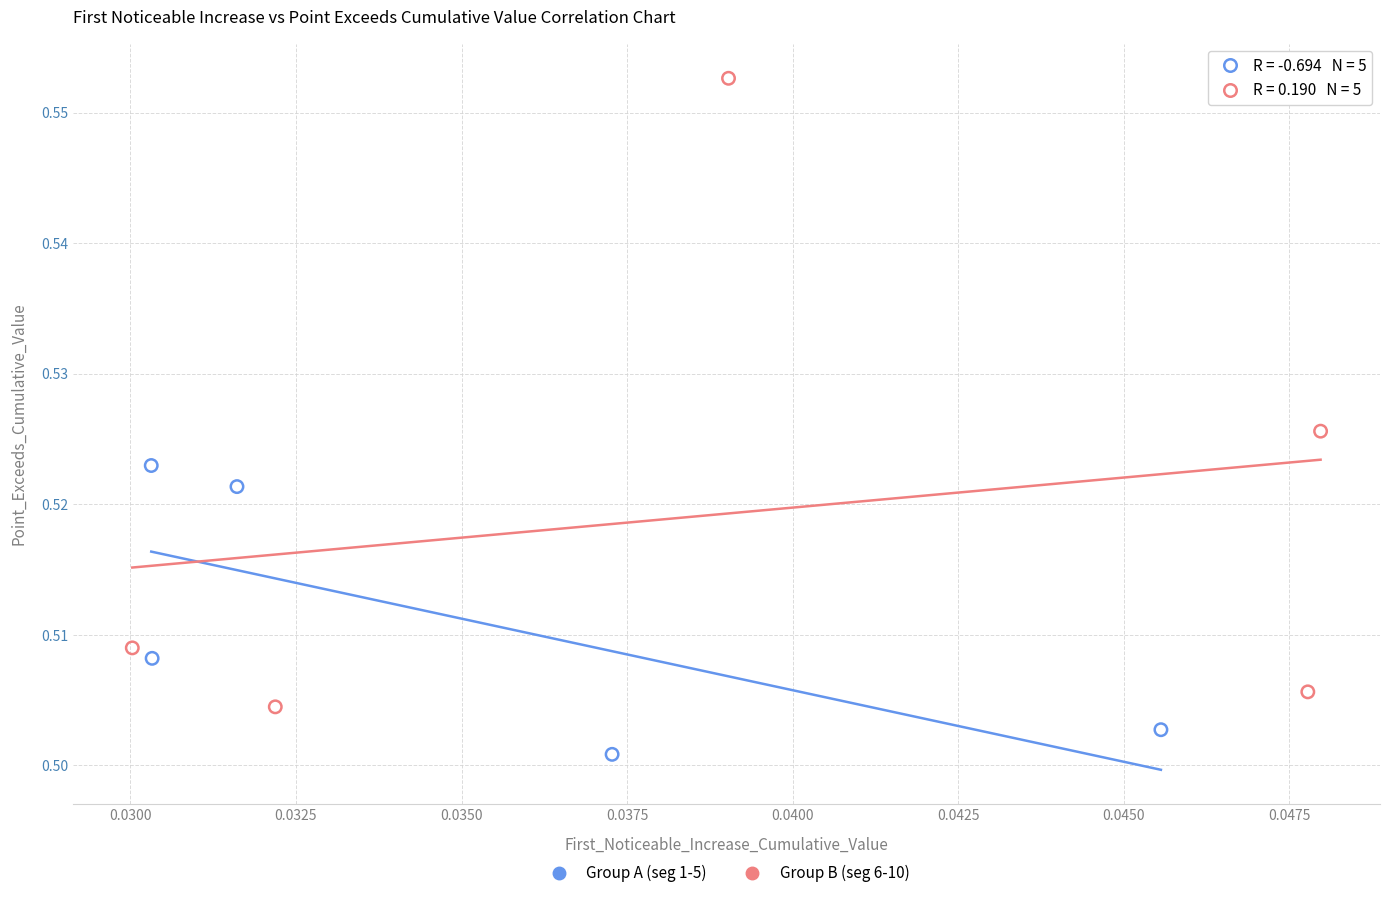

Which series reaches the maximum Y coordinate?

Group B (seg 6-10)